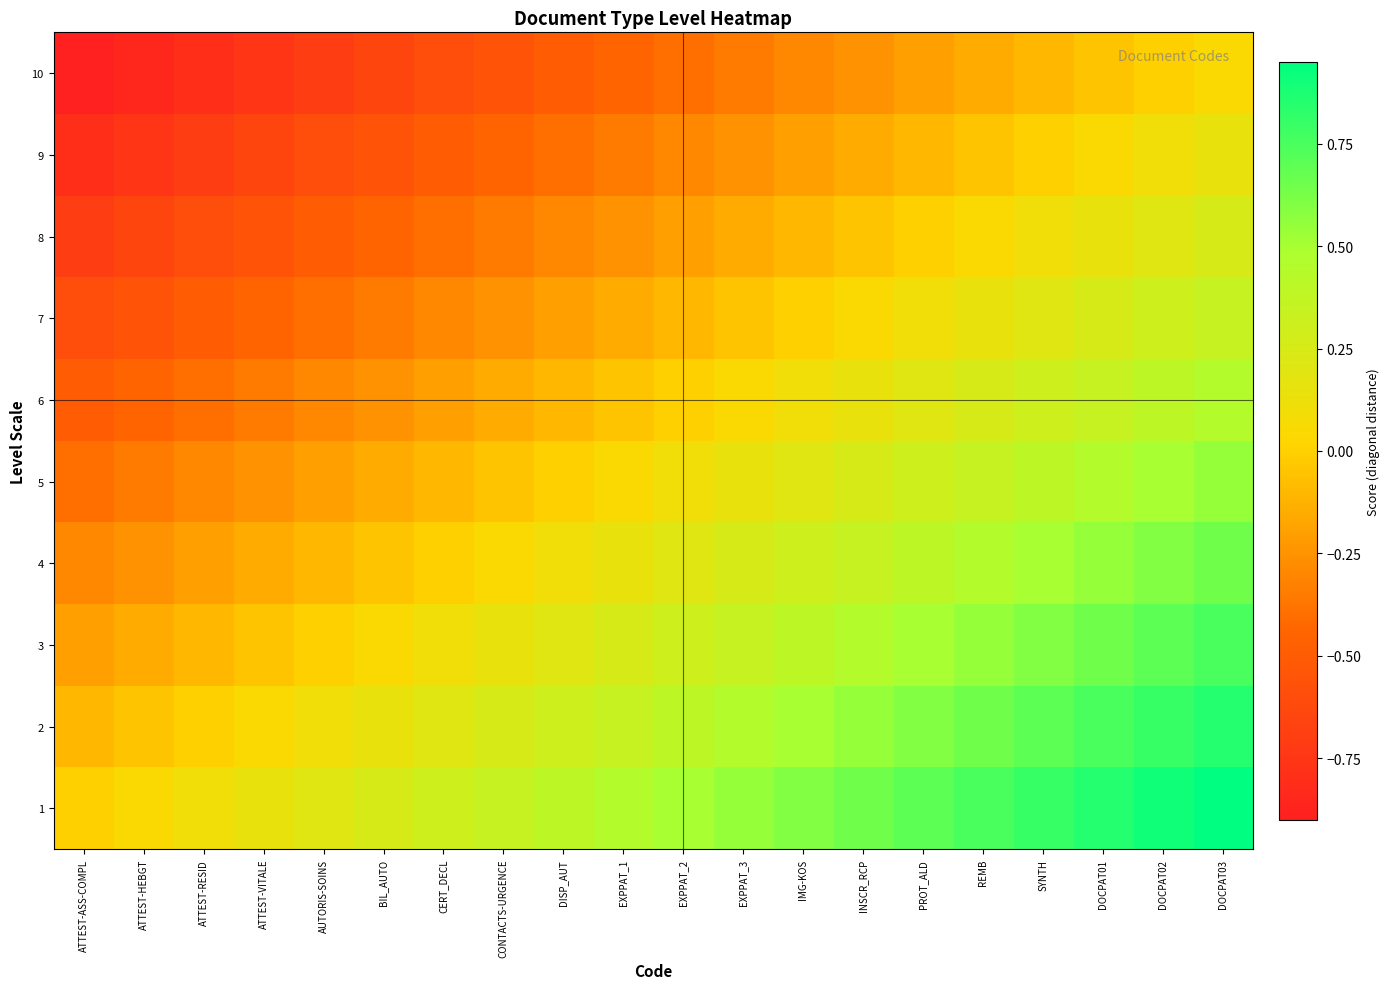

What is the smallest value displayed?

-0.9